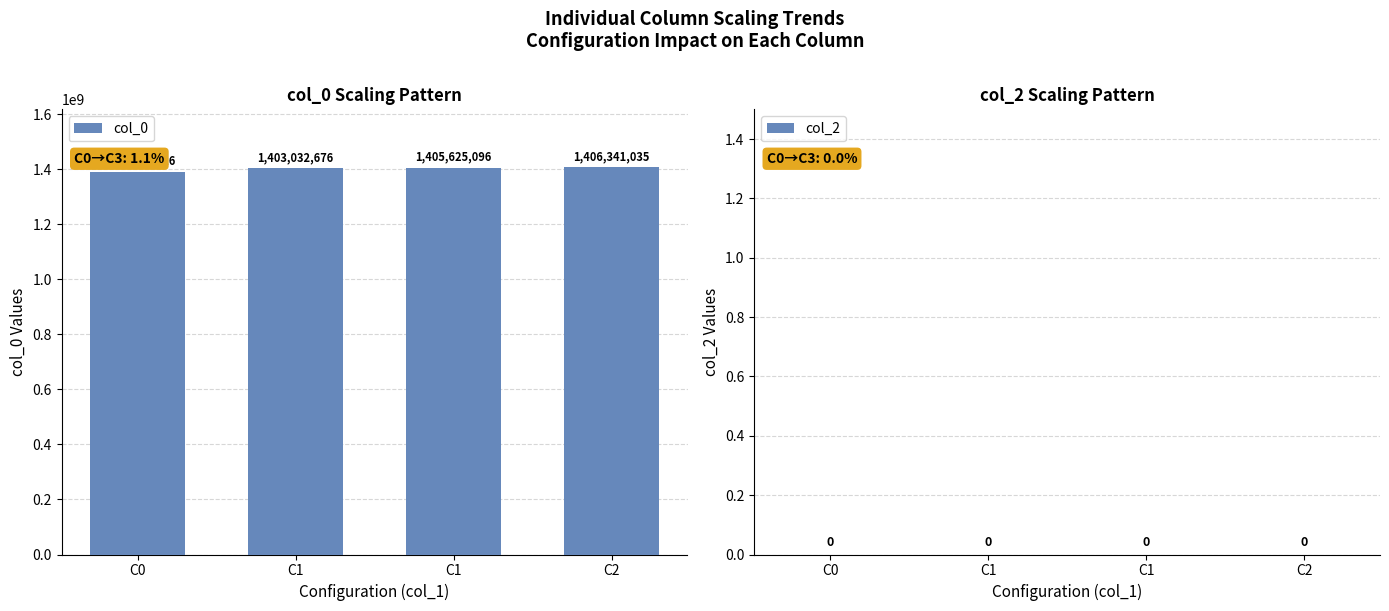

How many categories are shown in the chart?

4